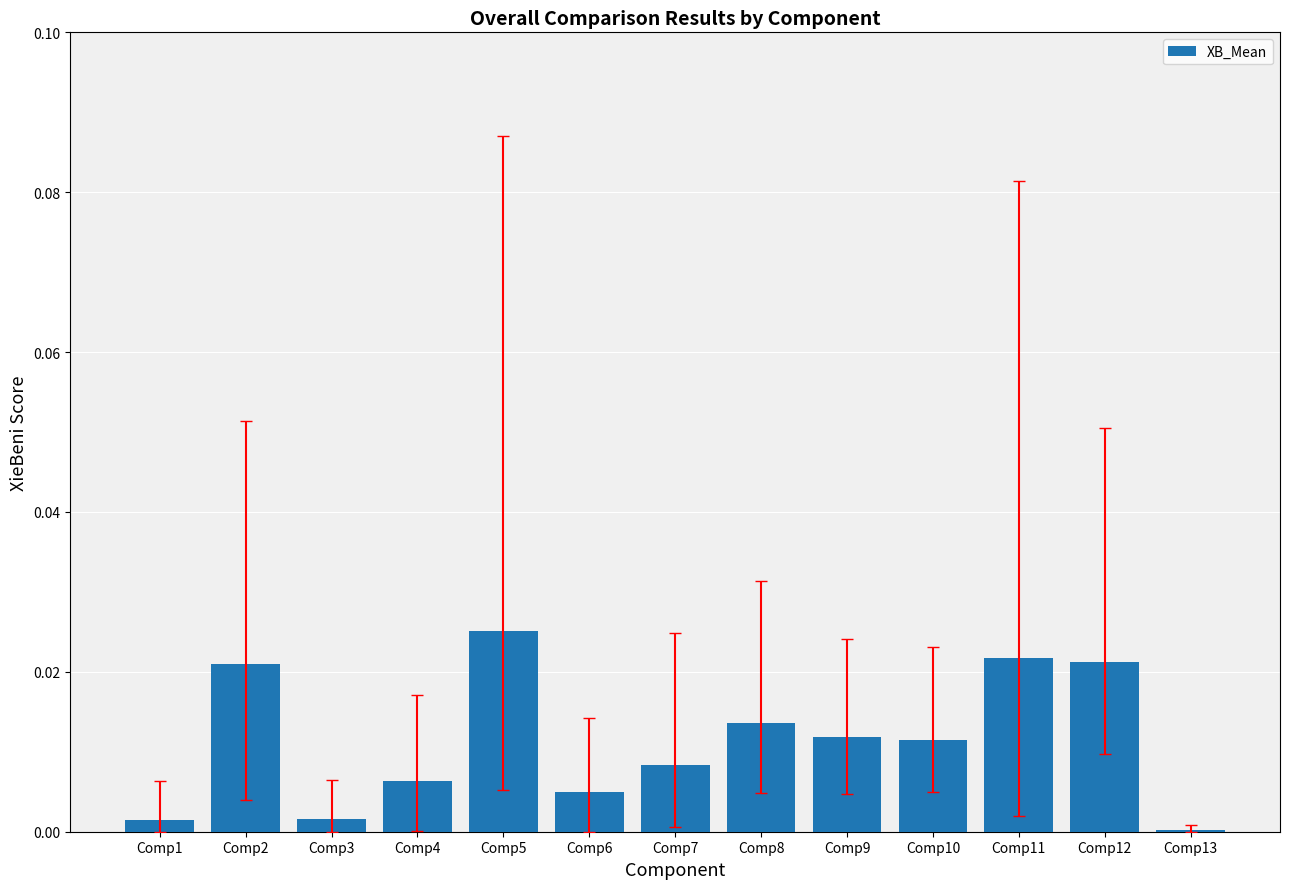

True or false: the data shows 0.0 at Comp6.

True